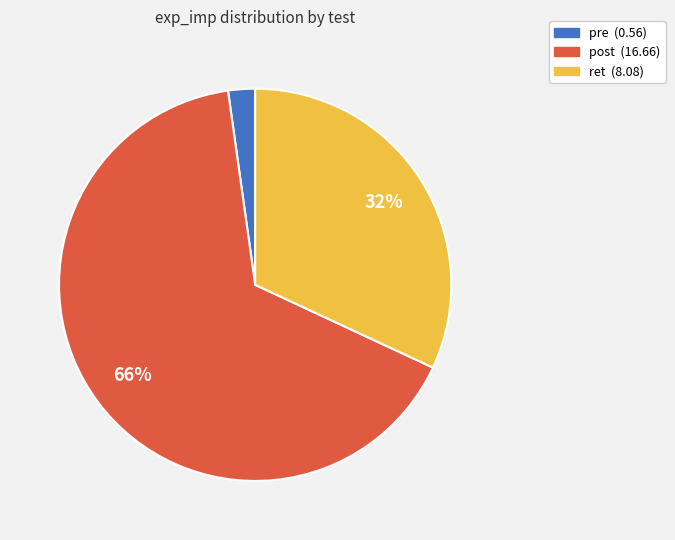

Rank the categories by value from lowest to highest.

pre, ret, post